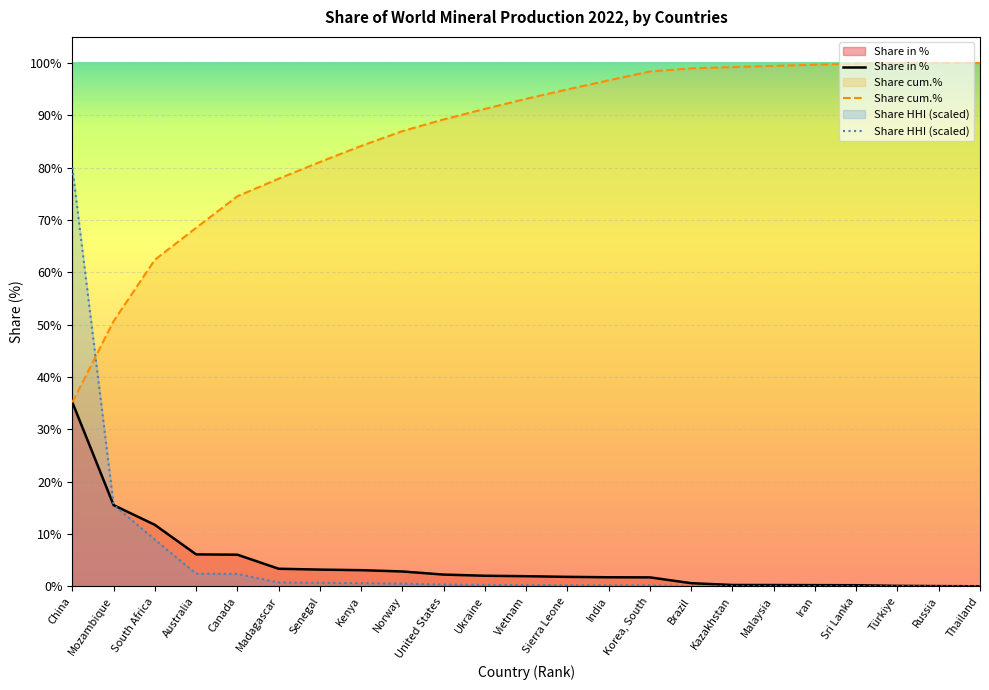

Reading right to left, transcribe all the data shown in this chart.

Share in %: Thailand=0.0	Russia=0.0	Türkiye=0.1	Sri Lanka=0.2	Iran=0.2	Malaysia=0.2	Kazakhstan=0.2	Brazil=0.6	Korea, South=1.7	India=1.7	Sierra Leone=1.8	Vietnam=1.9	Ukraine=2.0	United States=2.2	Norway=2.8	Kenya=3.1	Senegal=3.2	Madagascar=3.4	Canada=6.0	Australia=6.1	South Africa=11.7	Mozambique=15.5	China=35.2
Share cum.%: Thailand=100.0	Russia=100.0	Türkiye=100.0	Sri Lanka=99.9	Iran=99.7	Malaysia=99.5	Kazakhstan=99.2	Brazil=99.0	Korea, South=98.4	India=96.7	Sierra Leone=95.0	Vietnam=93.2	Ukraine=91.2	United States=89.2	Norway=87.0	Kenya=84.2	Senegal=81.1	Madagascar=77.9	Canada=74.5	Australia=68.5	South Africa=62.4	Mozambique=50.7	China=35.2
Share HHI (scaled): Thailand=0.0	Russia=0.0	Türkiye=0.0	Sri Lanka=0.0	Iran=0.0	Malaysia=0.0	Kazakhstan=0.0	Brazil=0.0	Korea, South=0.2	India=0.2	Sierra Leone=0.2	Vietnam=0.2	Ukraine=0.3	United States=0.3	Norway=0.5	Kenya=0.6	Senegal=0.7	Madagascar=0.7	Canada=2.4	Australia=2.4	South Africa=8.9	Mozambique=15.6	China=80.0